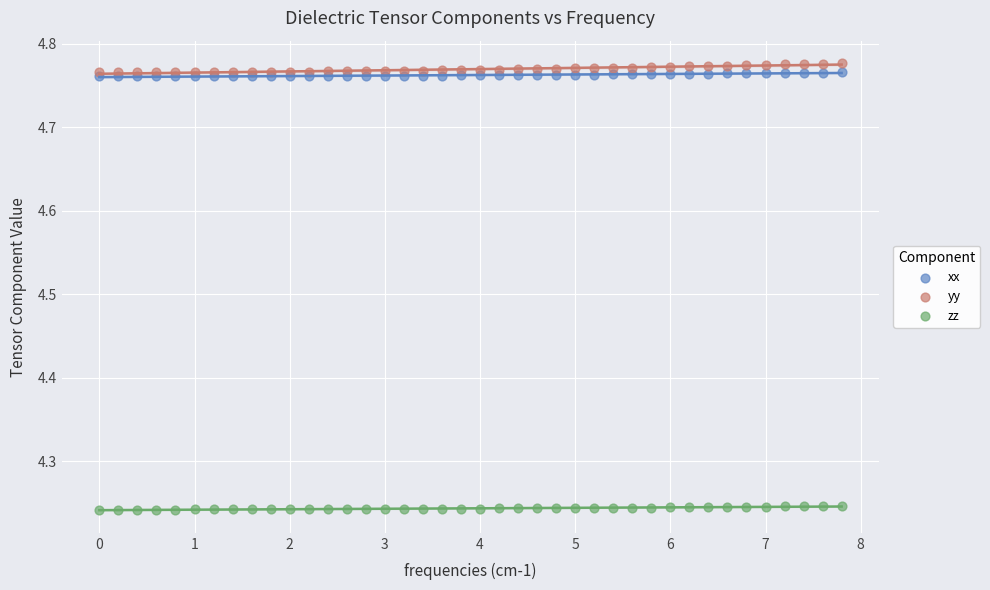

What are all the series names shown in the legend?

xx, yy, zz